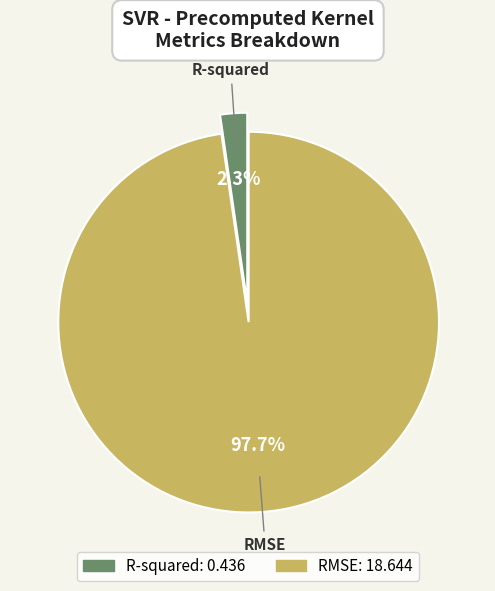

Which has a higher value, RMSE or R-squared?

RMSE